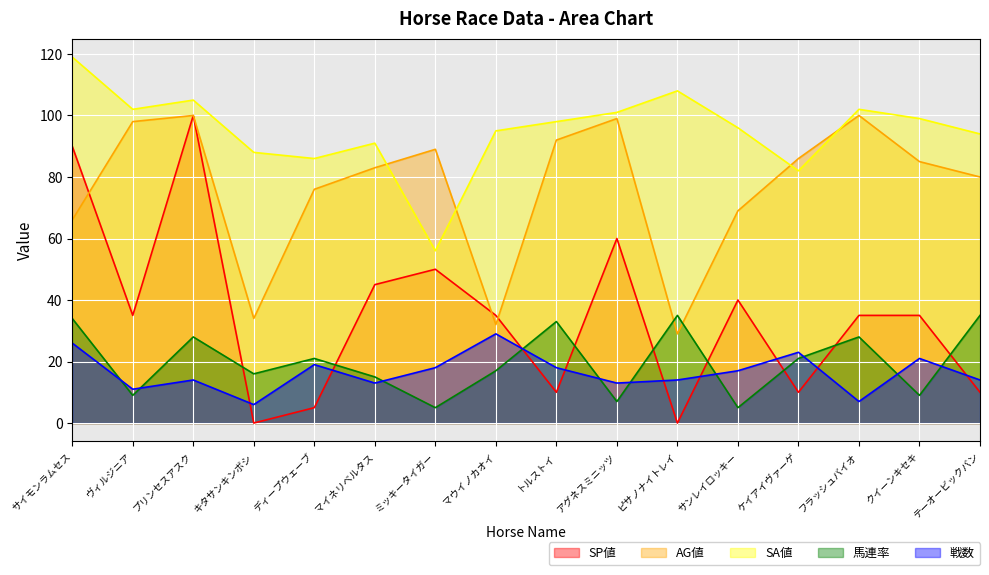

True or false: SA値 has more than 1 points higher than both neighbors.

True